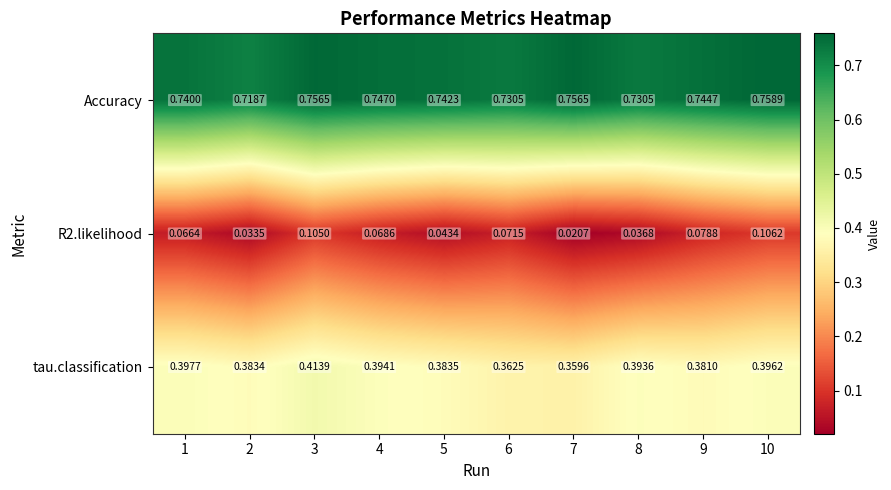

Which series has the largest total across all categories?

Accuracy